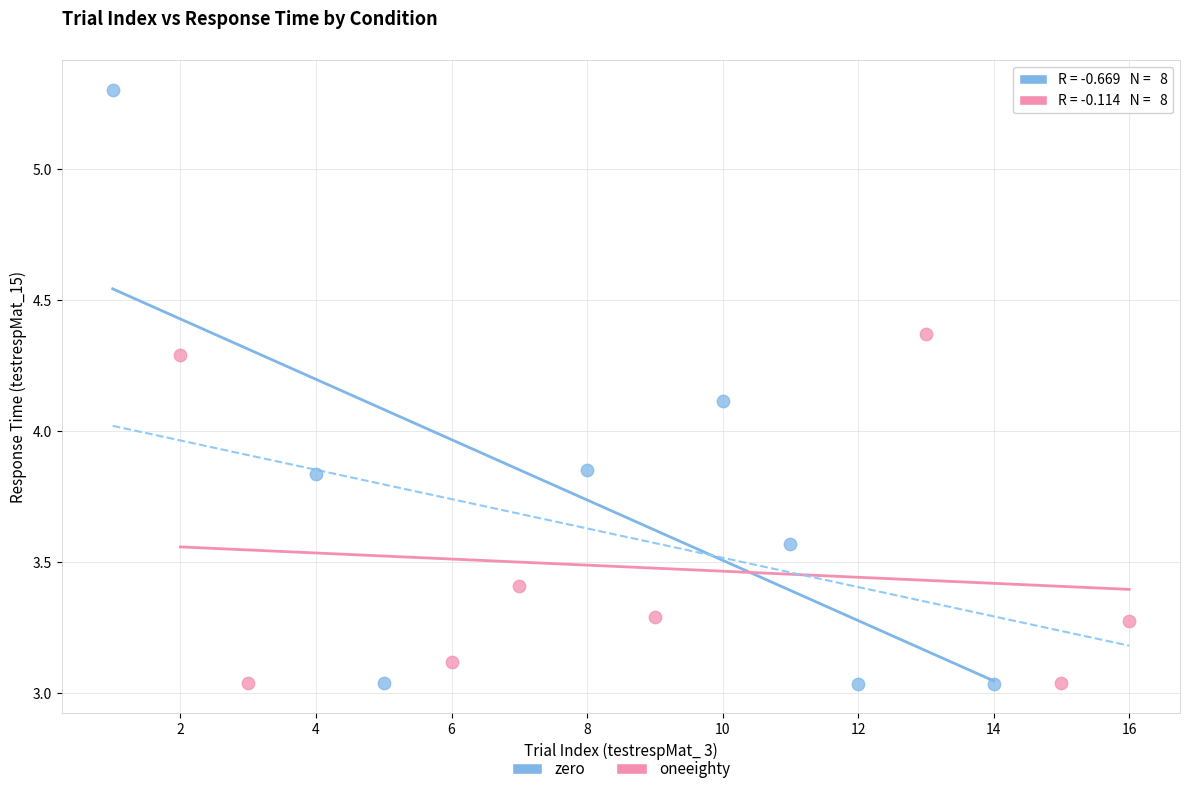

Which series contains the highest Y value?

zero